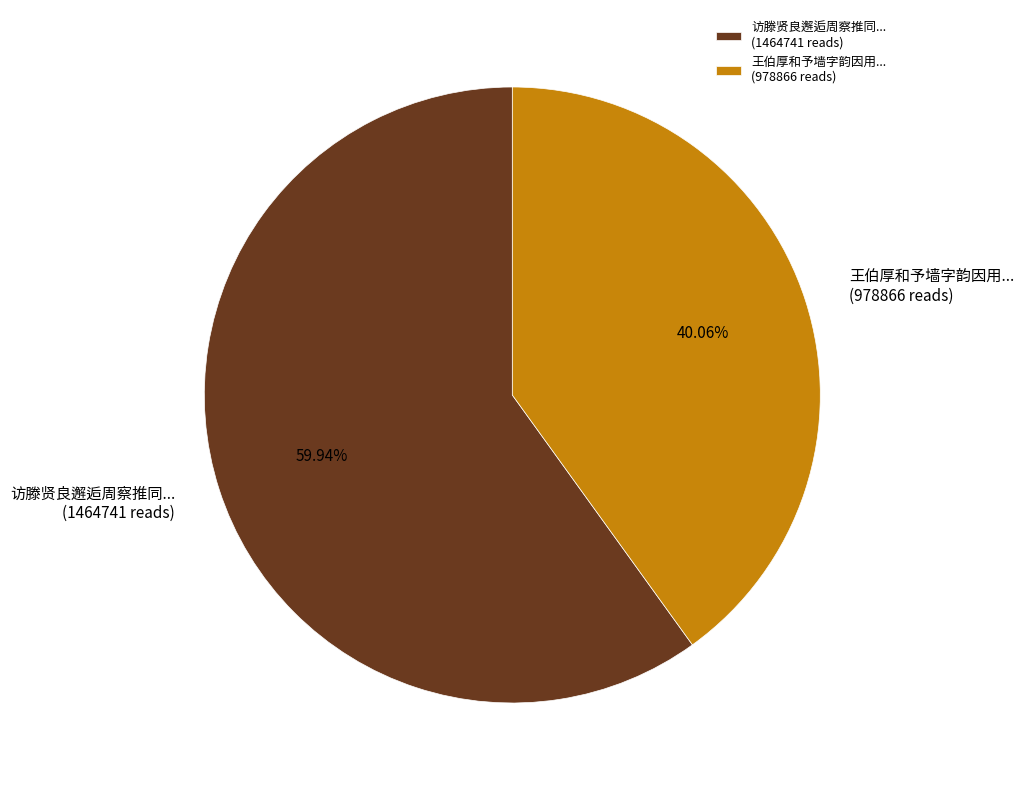

Is there any slice that represents more than half of the pie?

Yes